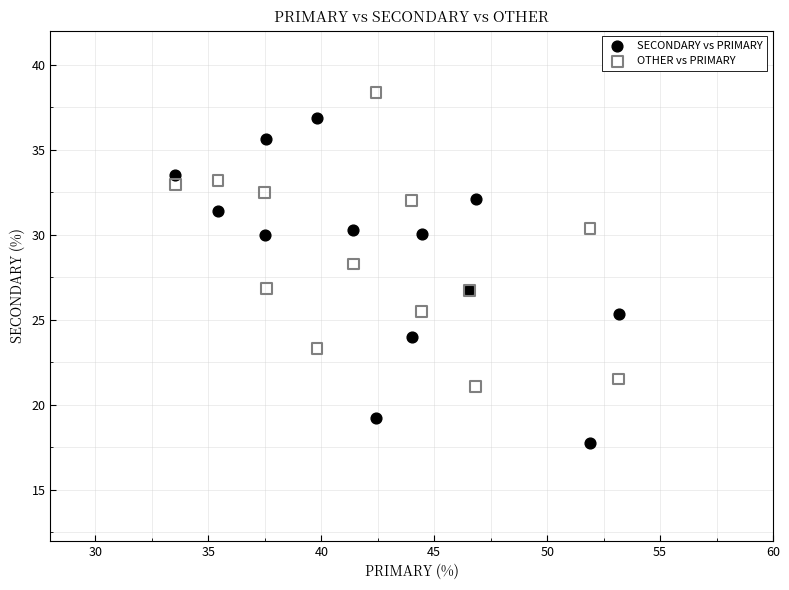

What is the X range (max minus min) for the scatter plot?

19.6